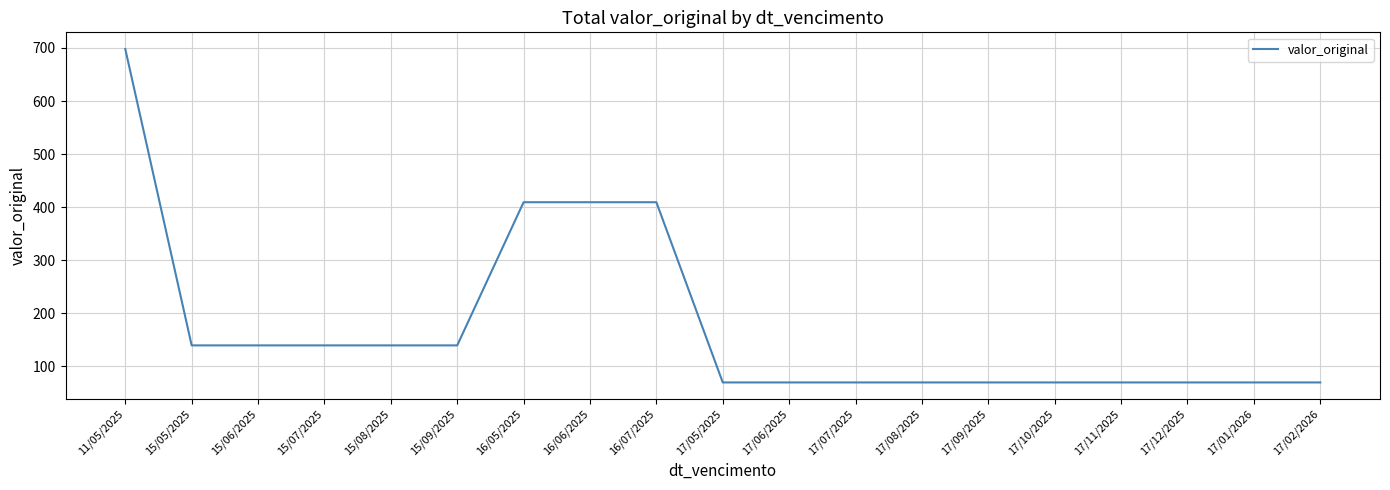

What is the difference between the maximum and minimum values?

628.2